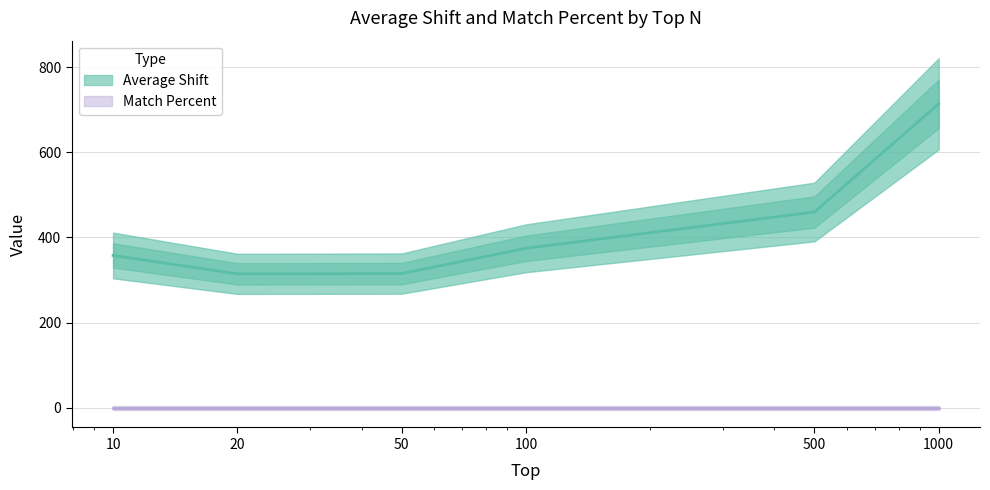

Rank the categories by value from highest to lowest.

1000, 500, 100, 10, 50, 20